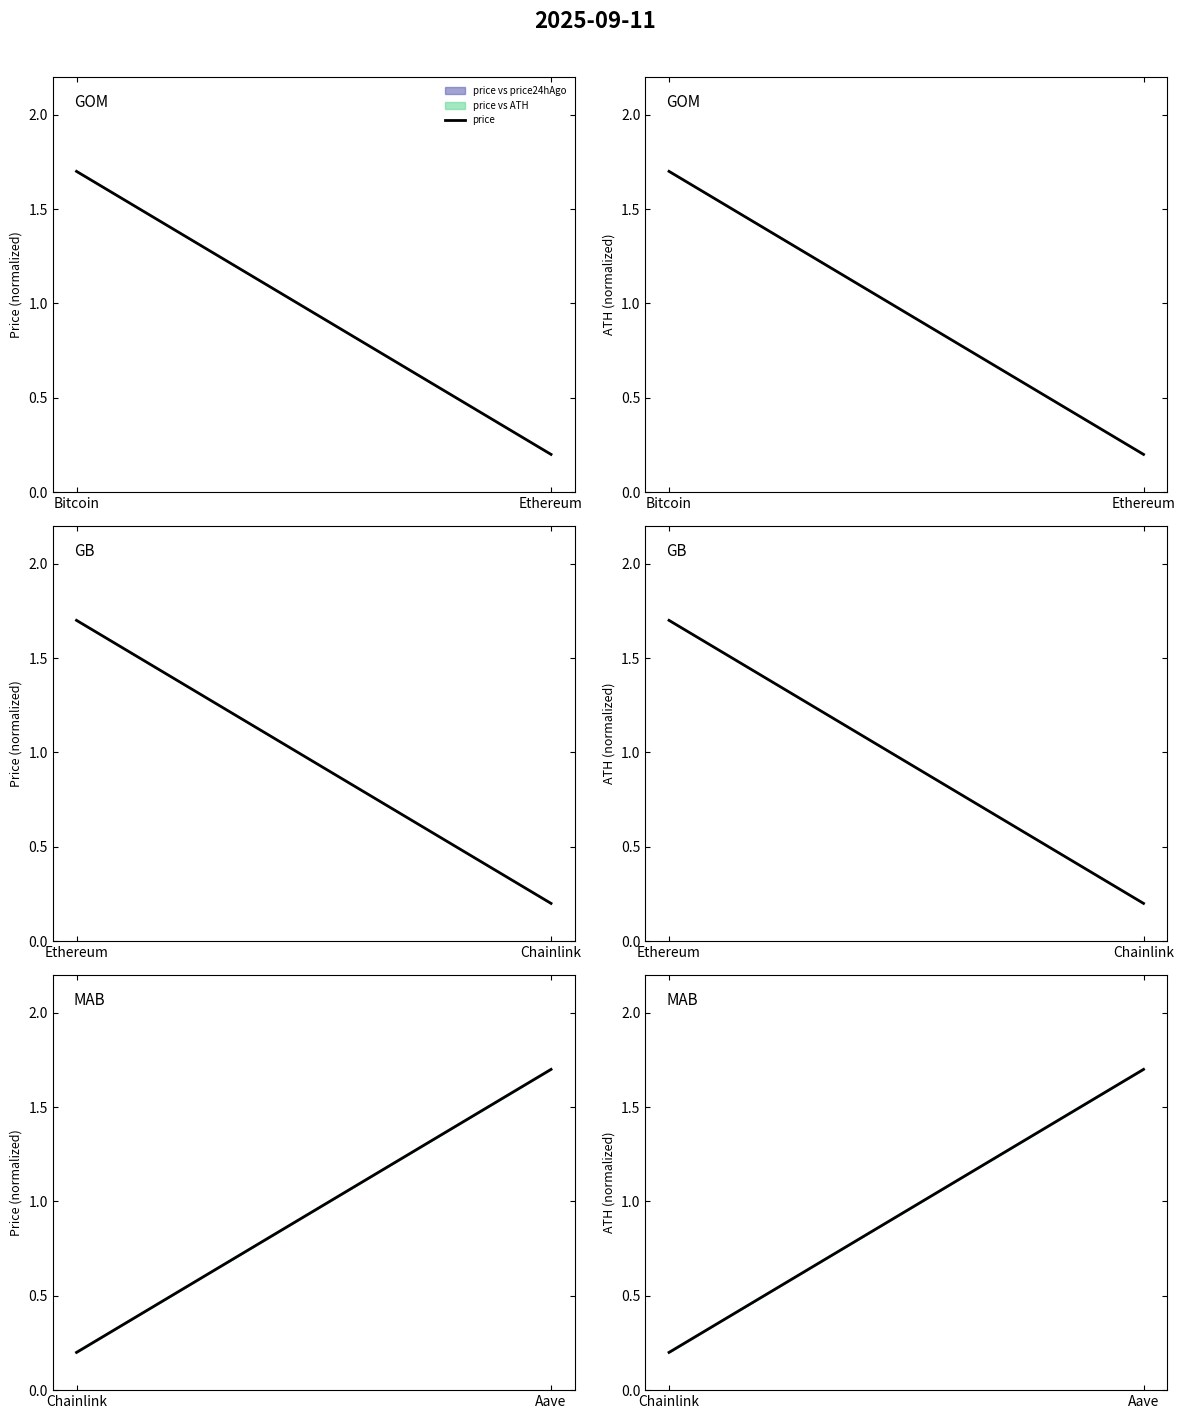

What is the label of the 2nd point from the left?

Aave